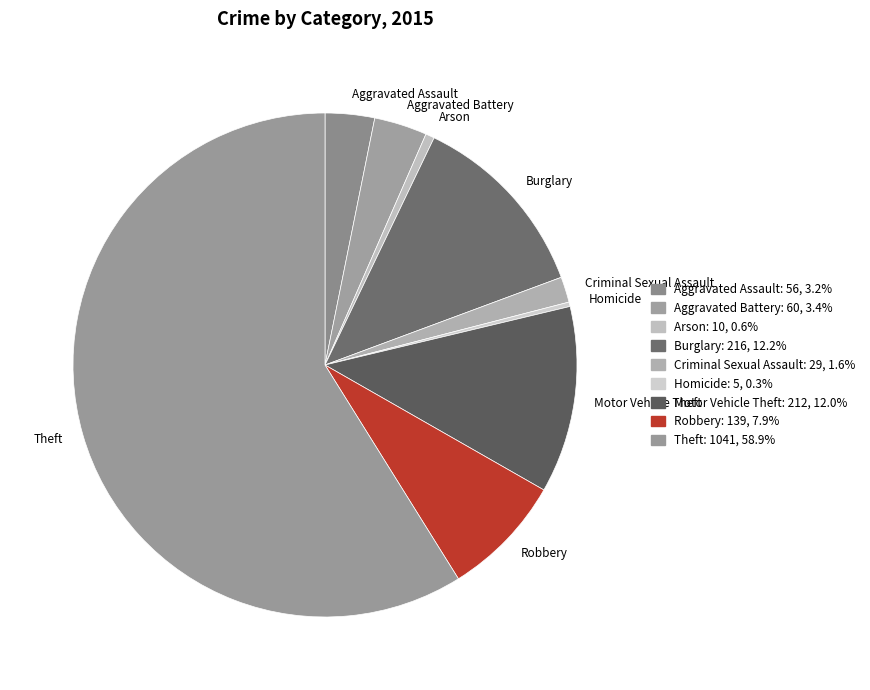

True or false: Robbery accounts for 8% of the total.

True